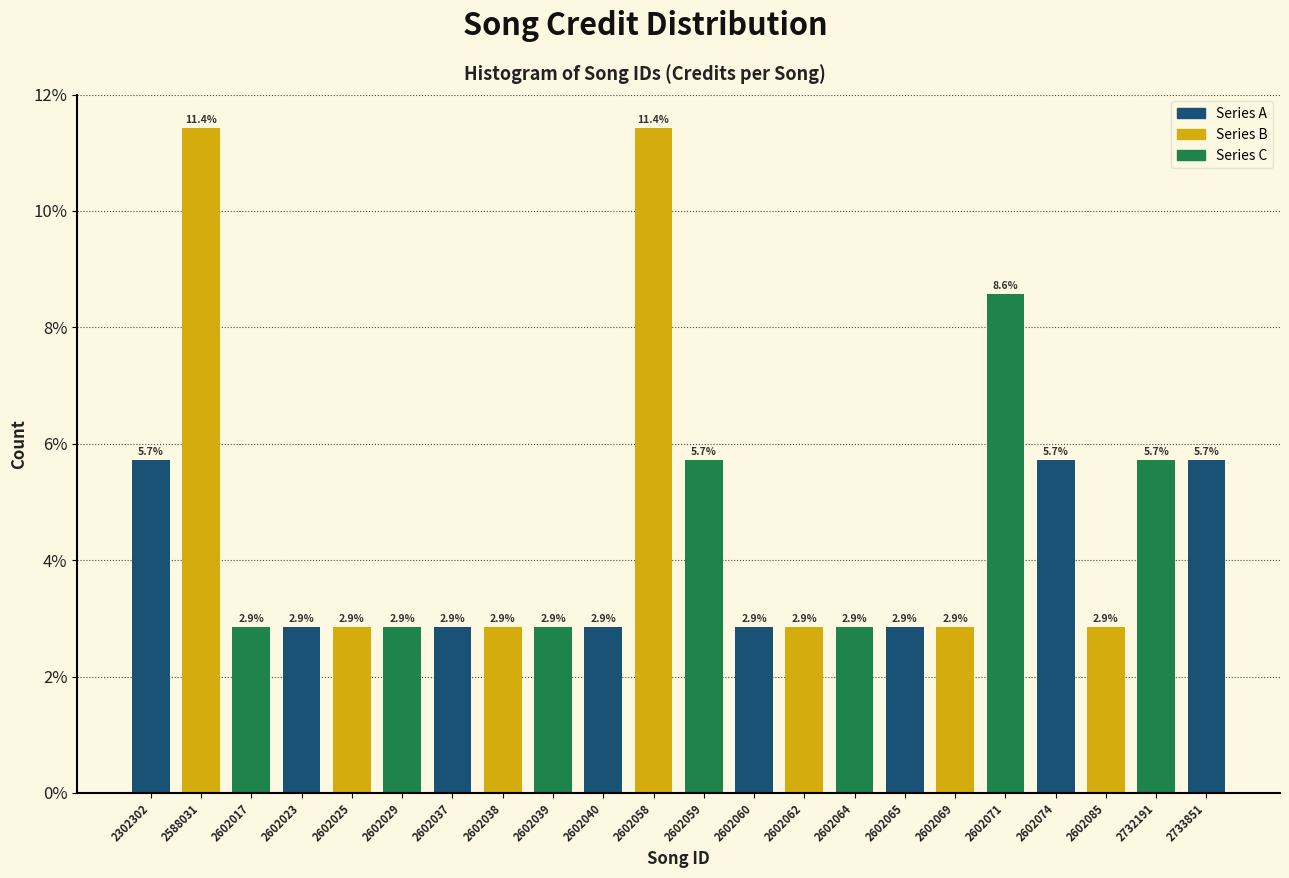

Reading left to right, what are all the values shown in this chart?

5.7	11.4	2.9	2.9	2.9	2.9	2.9	2.9	2.9	2.9	11.4	5.7	2.9	2.9	2.9	2.9	2.9	8.6	5.7	2.9	5.7	5.7